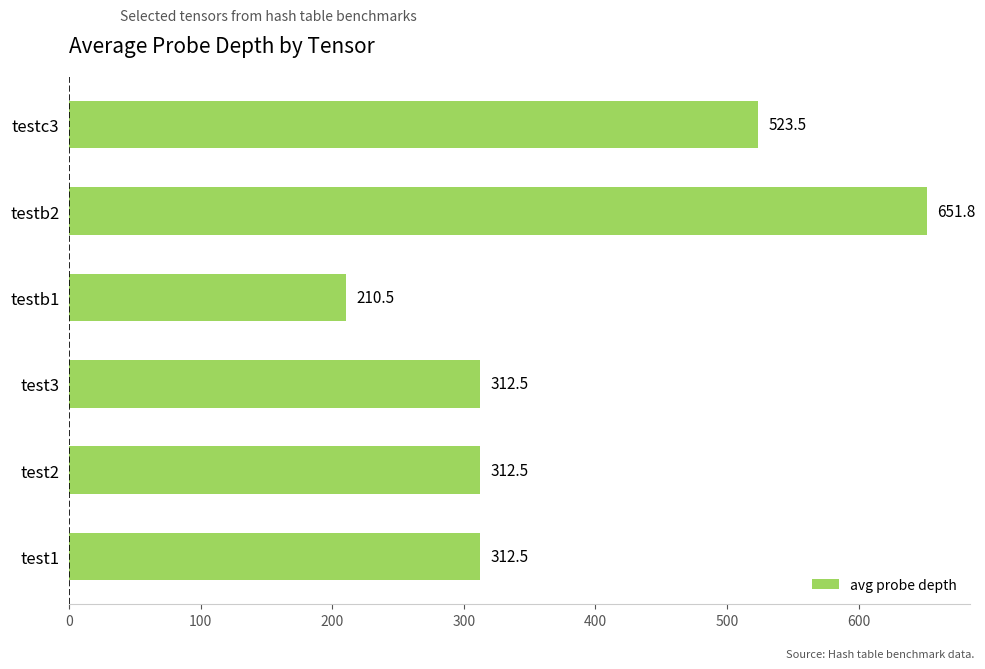

Reading top to bottom, extract all data points from this chart.

523.5	651.8	210.5	312.5	312.5	312.5